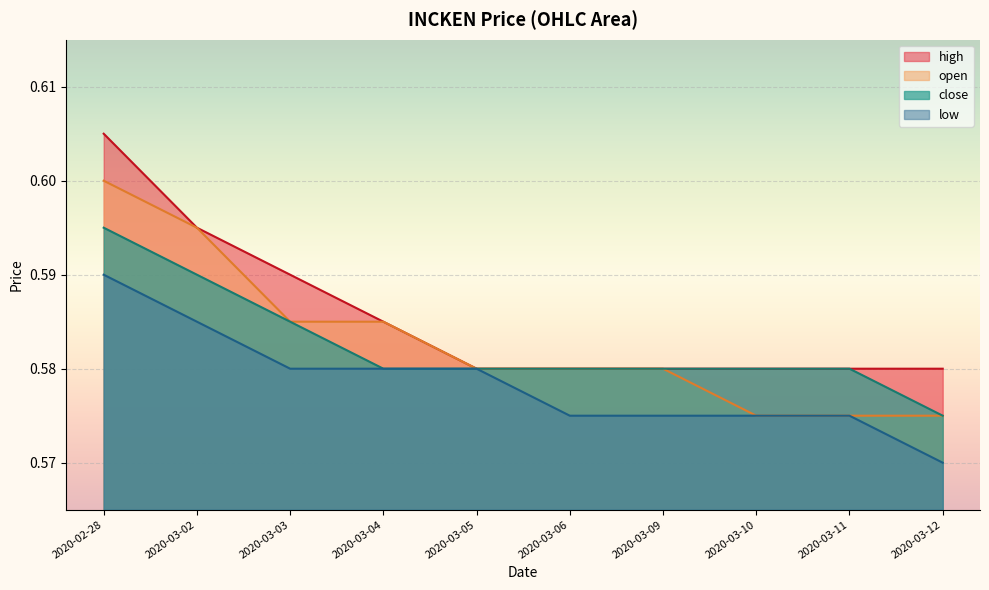

Read the open value at 2020-03-10.

0.6